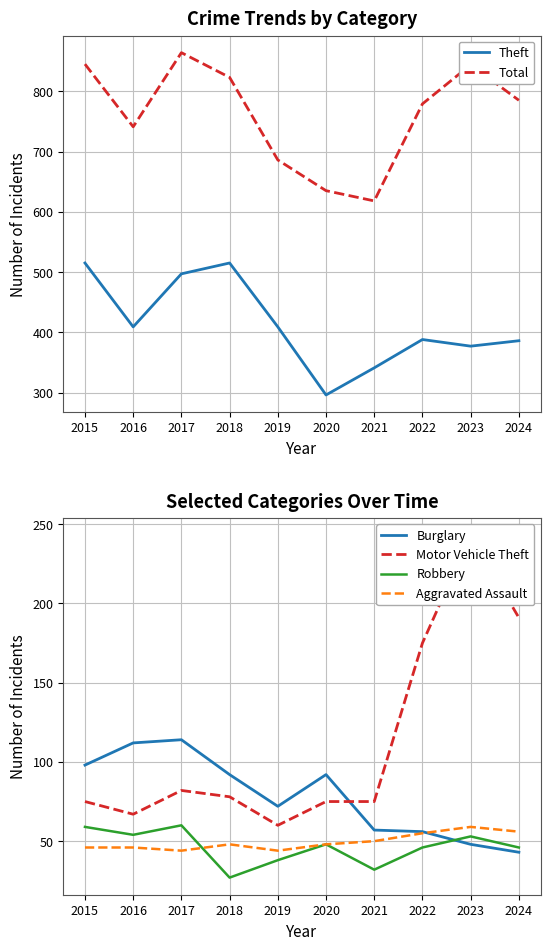

Between 2024 and 2020, which is larger?

2024